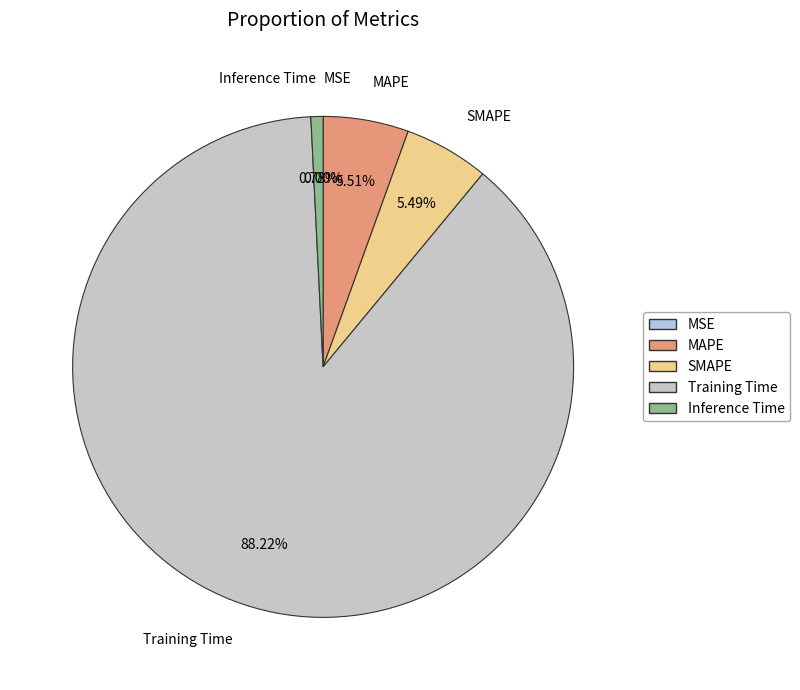

Do MAPE and SMAPE together represent more than half of the pie?

No